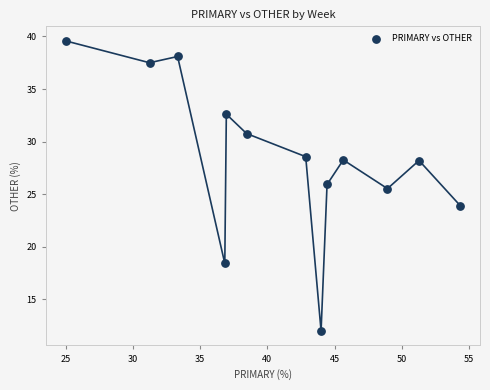

What Y value in the scatter plot is closest to 25?

25.5